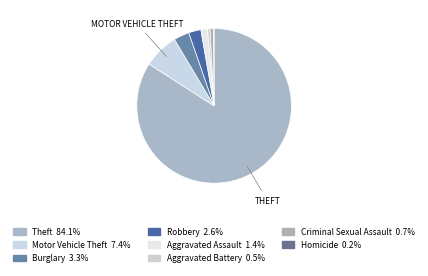

Does any single category account for the majority?

Yes